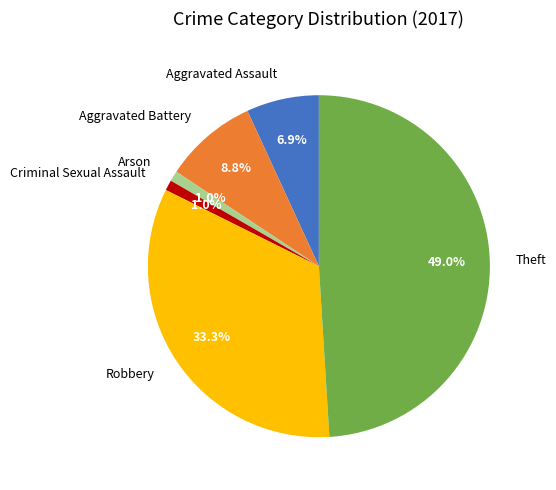

Does any single category account for the majority?

No